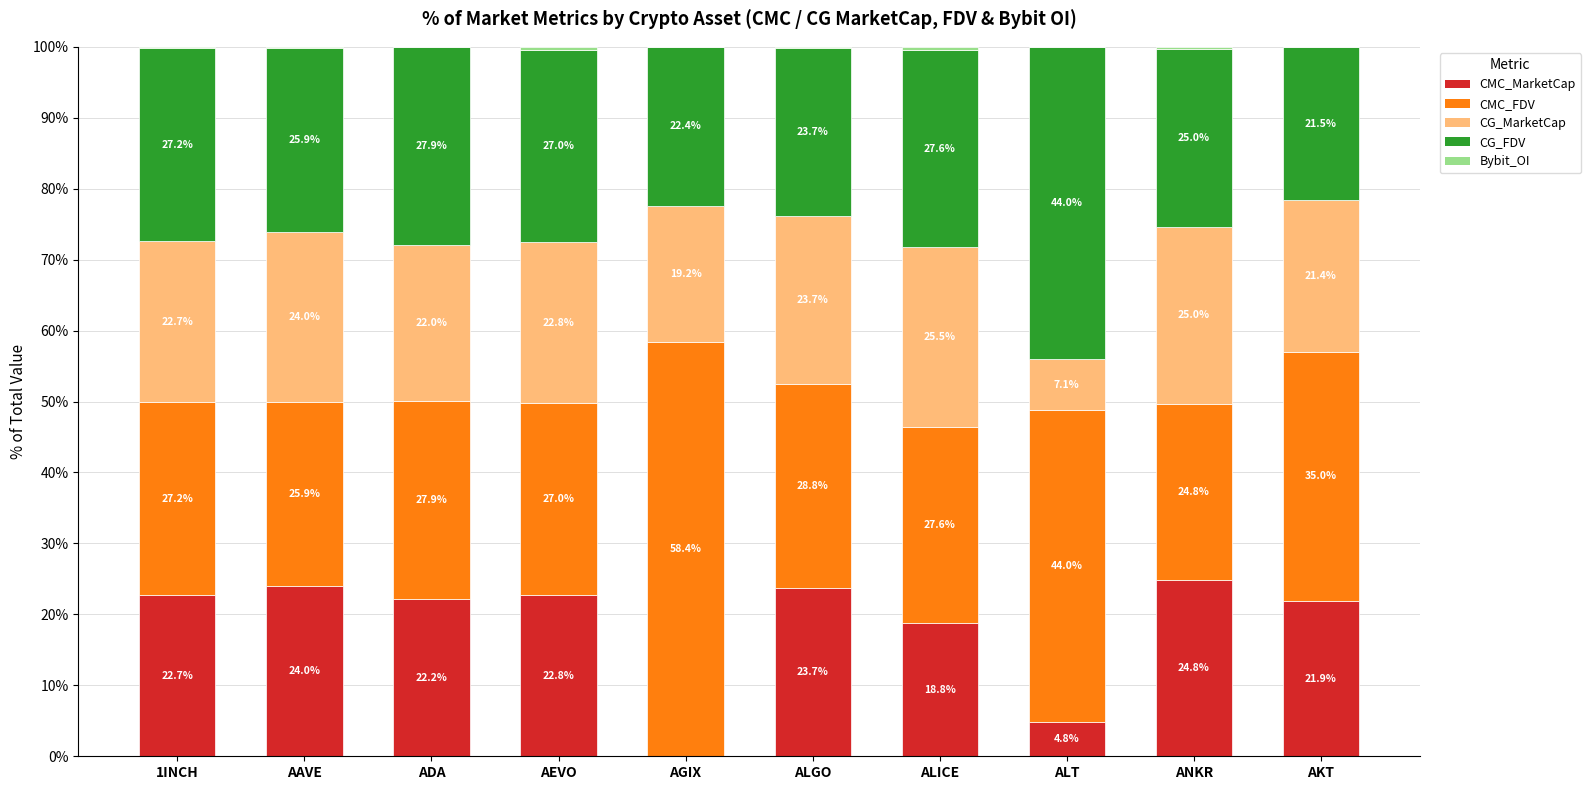

What is the total value across all series at 1INCH?

100.0